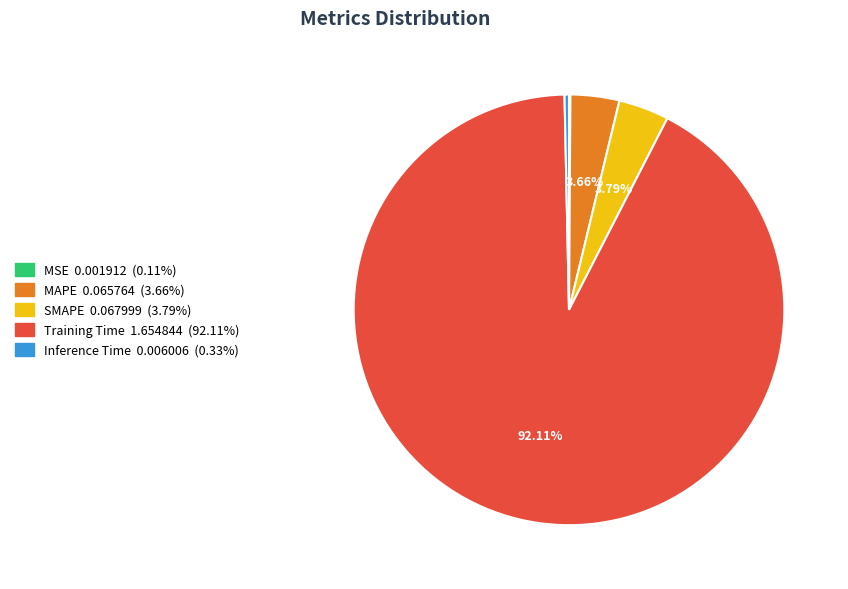

True or false: SMAPE accounts for 4% of the total.

True